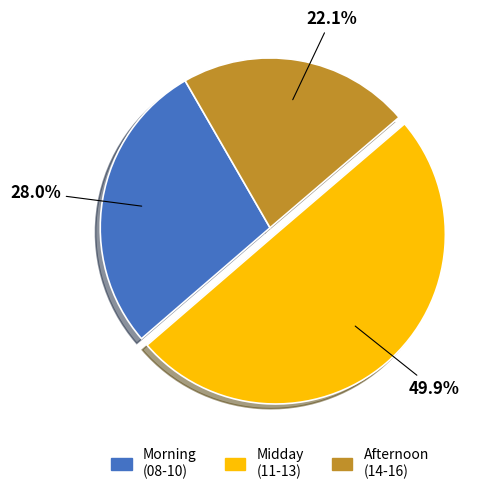

Is Morning (08-10) the majority of the pie?

No